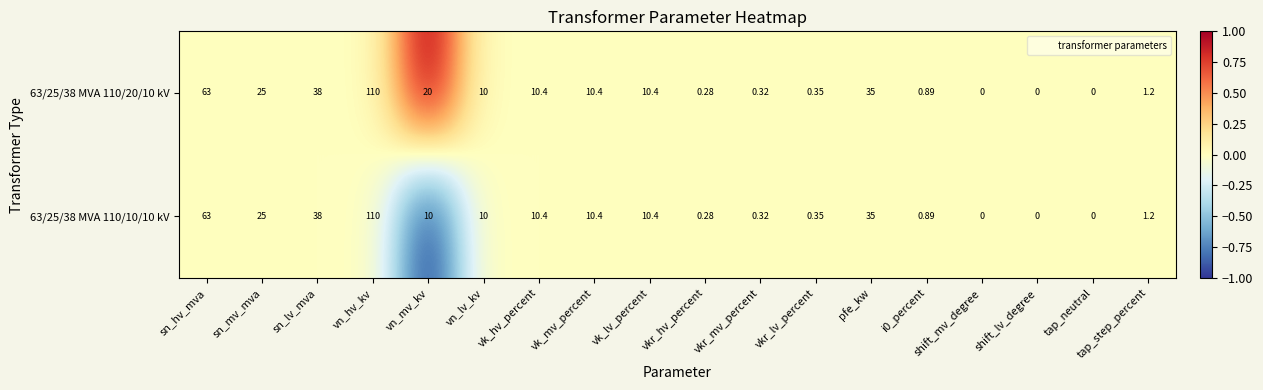

At which label is 63/25/38 MVA 110/10/10 kV closest to 55?

sn_hv_mva